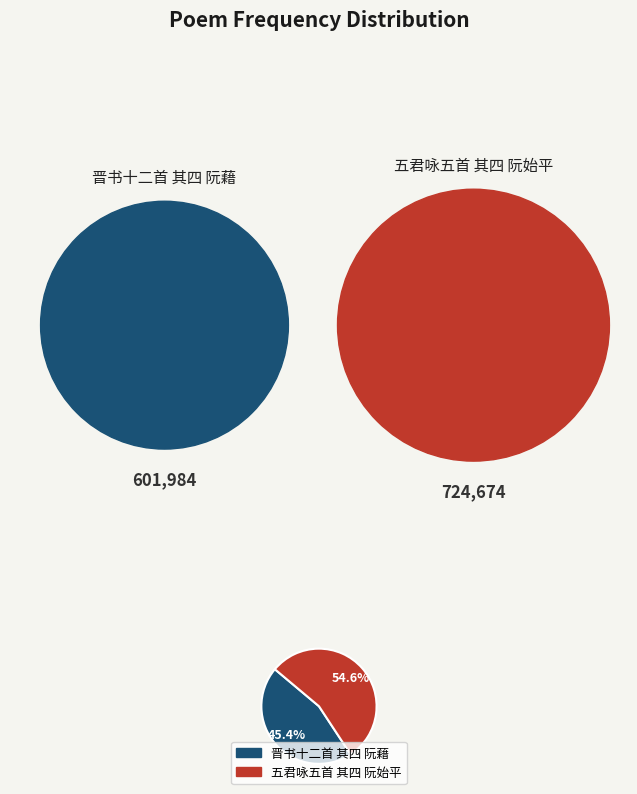

How many slices are in this pie chart?

2